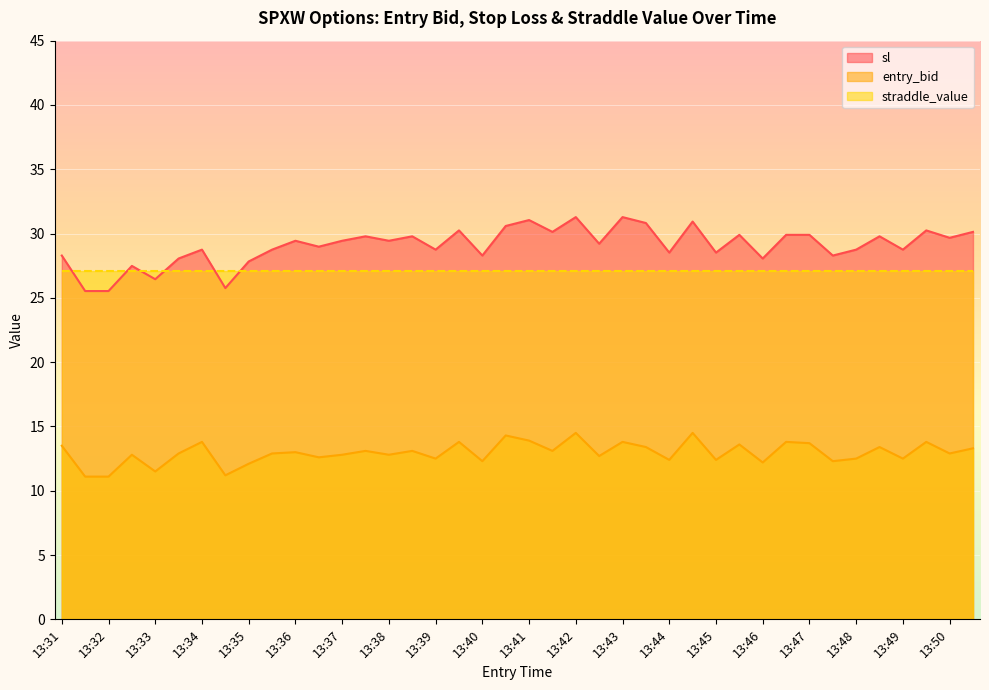

Does the chart display data point markers on the line(s)?

No